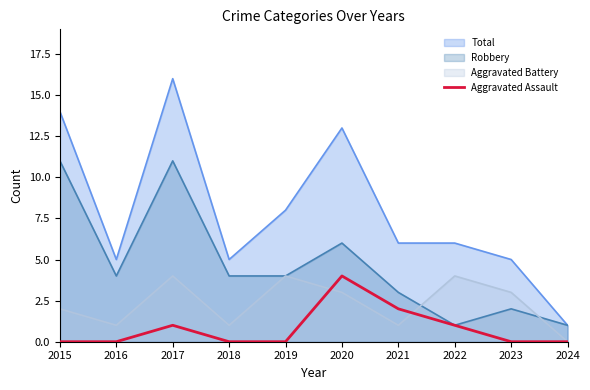

How many values are above zero?

4